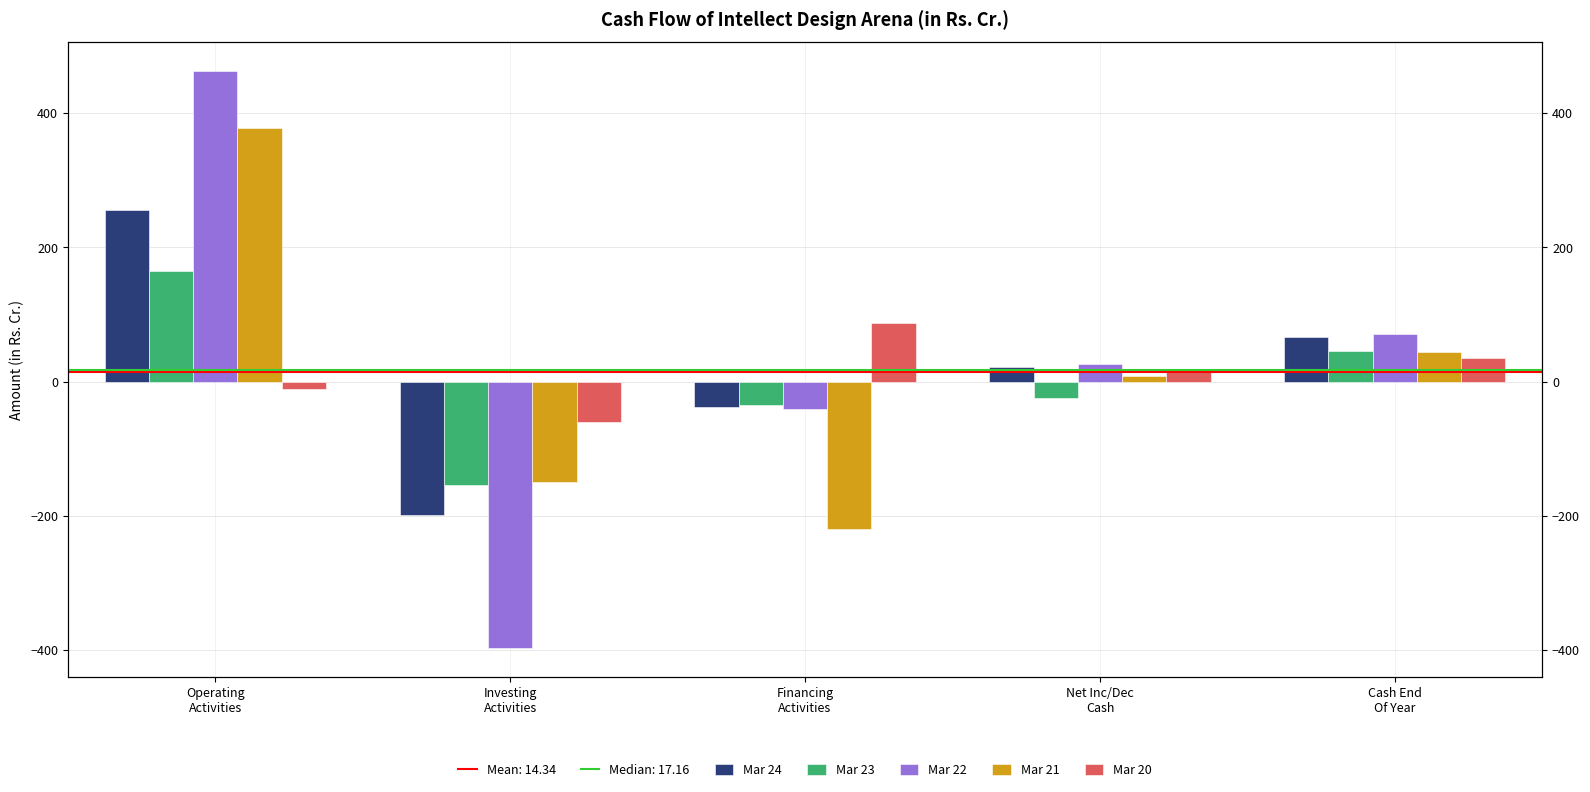

Is the value of Mar 22 at Investing
Activities greater than the value of Mar 20 at Net Inc/Dec
Cash?

No